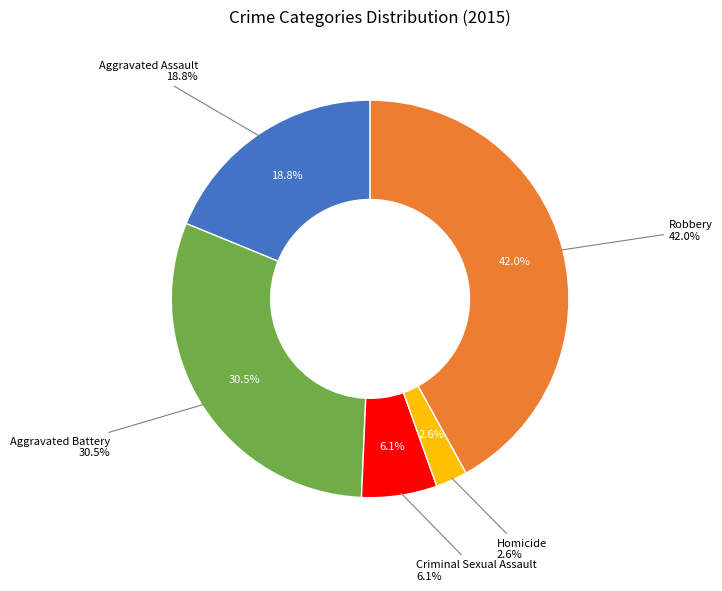

To the nearest percent, what is the average slice percentage?

20%